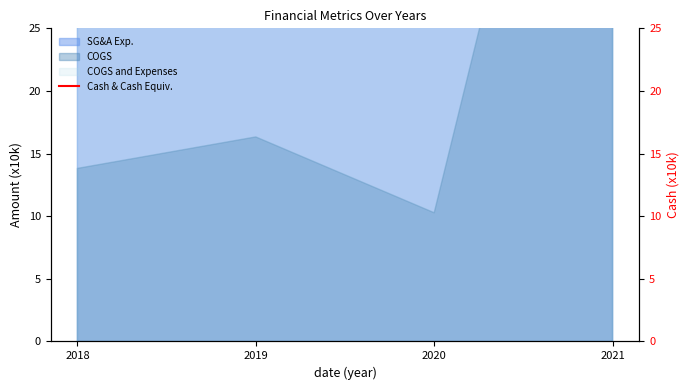

What is the ratio of the value at 2020 to the value at 2018?

1.0